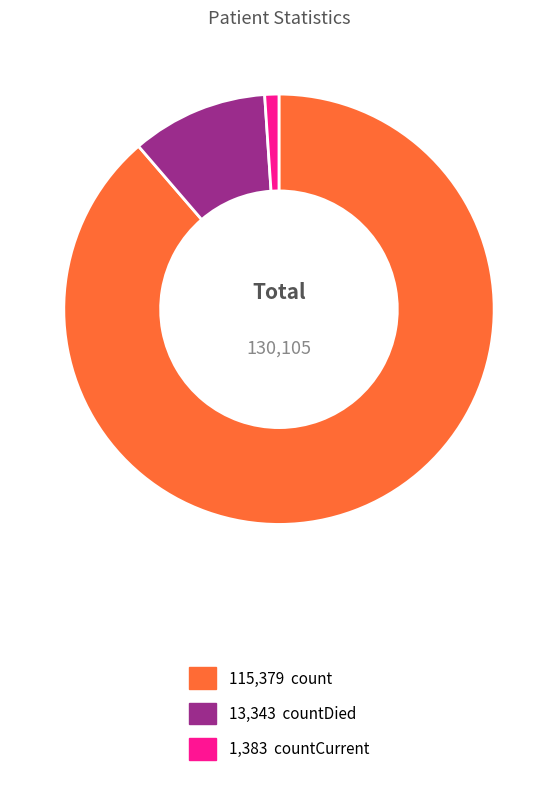

Does any single category account for the majority?

Yes